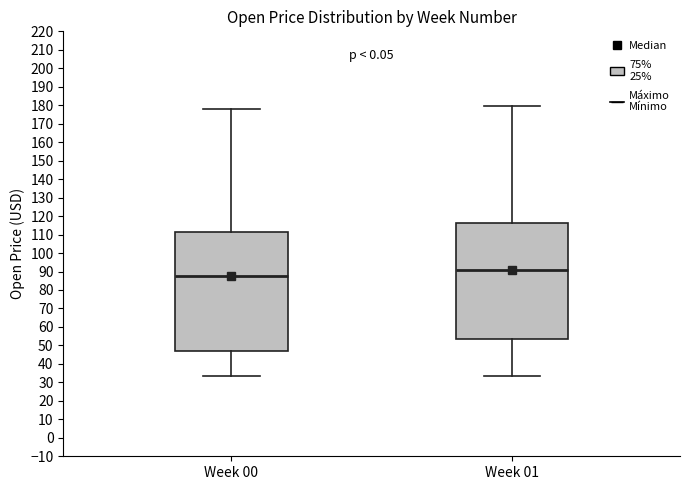

Reading left to right, transcribe this box plot: for each box, give where its median line is, the range the box spans, and where its two whiskers end, as read against the y-axis. The values are not printed on the chart, so give them approximately, as read against the axis.

Week 00: median 87, box 47 to 111, whiskers 34 to 178
Week 01: median 91, box 54 to 116, whiskers 33 to 179